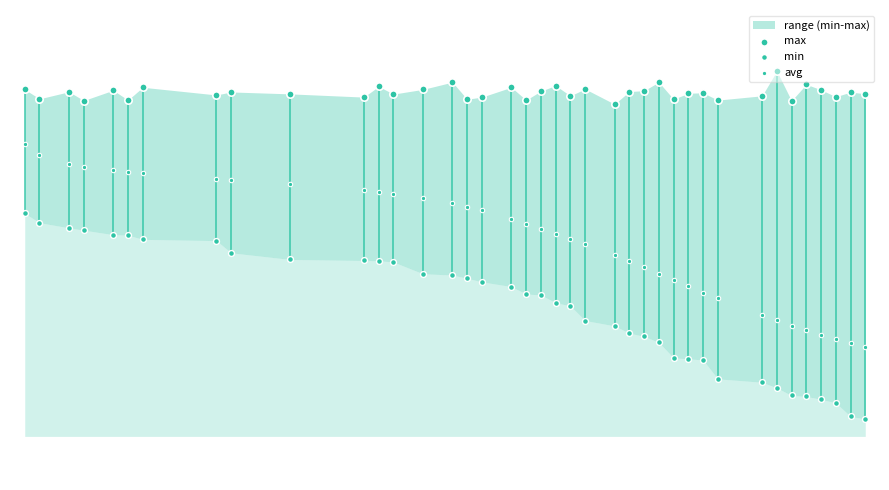

Which series has the largest total across all categories?

max